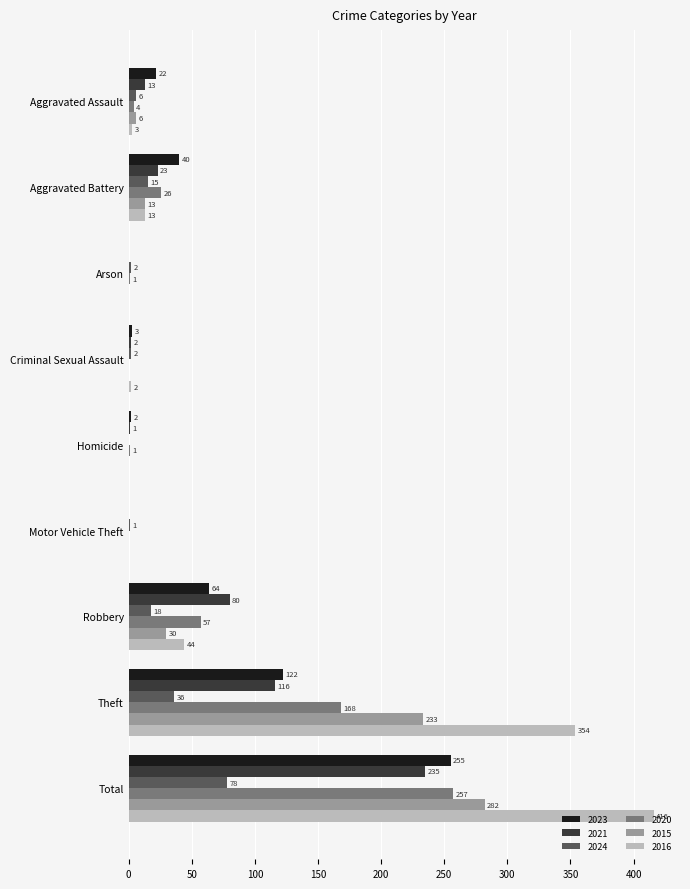

At which category is the sum across all series the highest?

Total